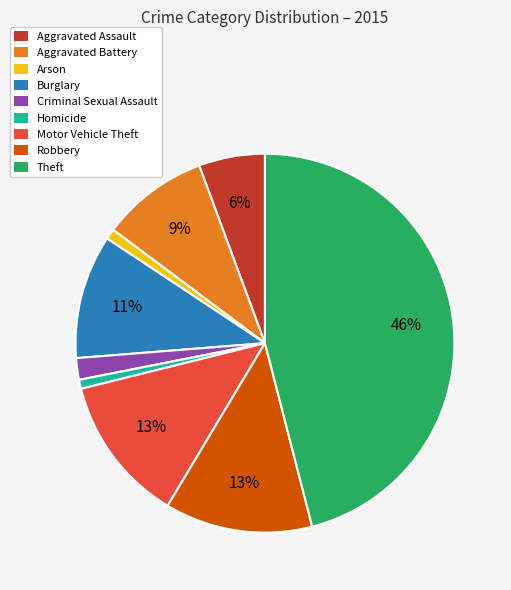

Which category has the biggest portion of the pie?

Theft